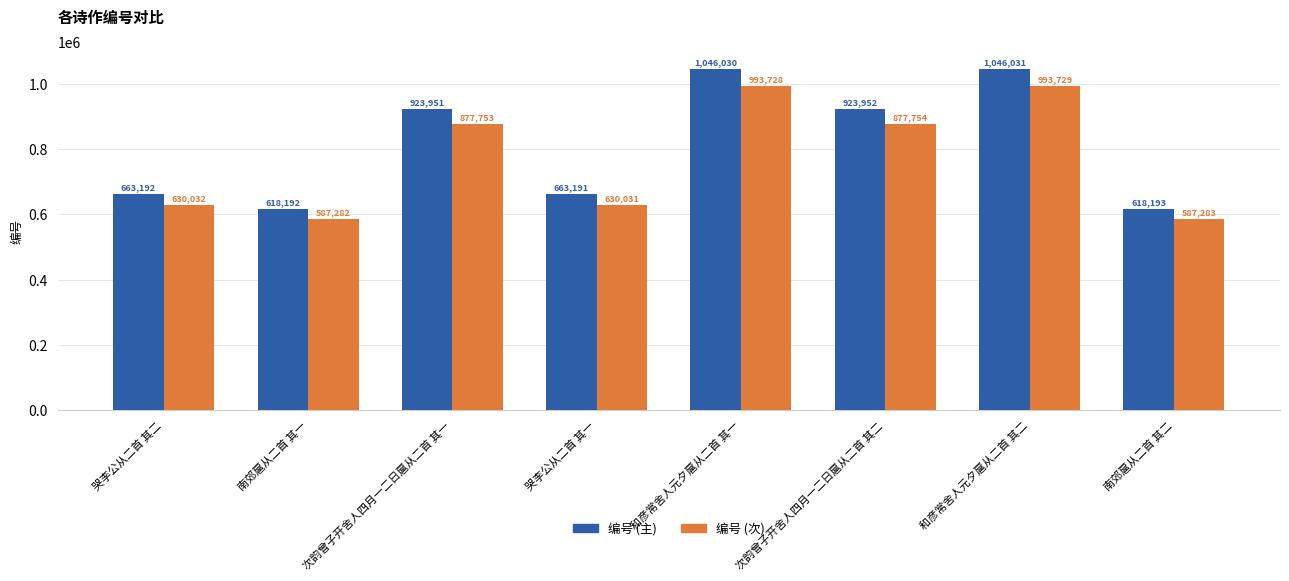

What is the label of the 6th bar from the left?

次韵曾子开舍人四月一二日扈从二首 其二